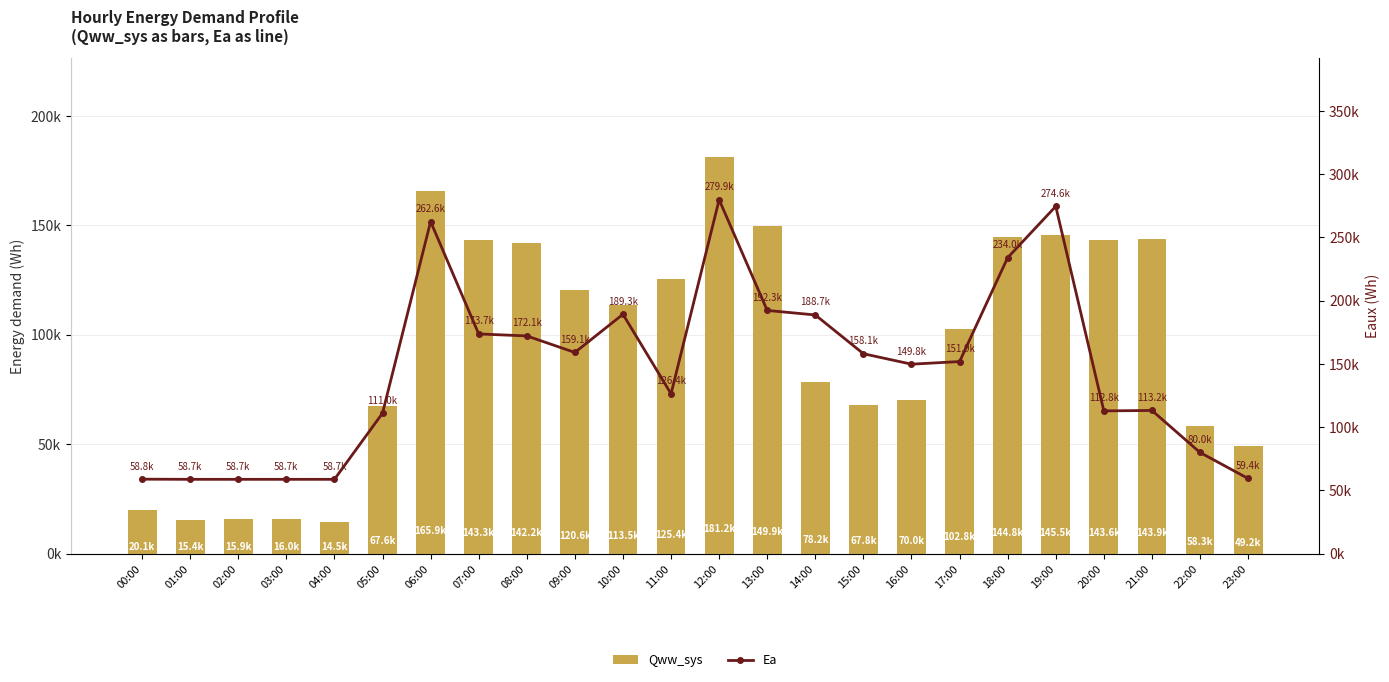

Rank the series by their average value, from highest to lowest.

Ea, Qww_sys